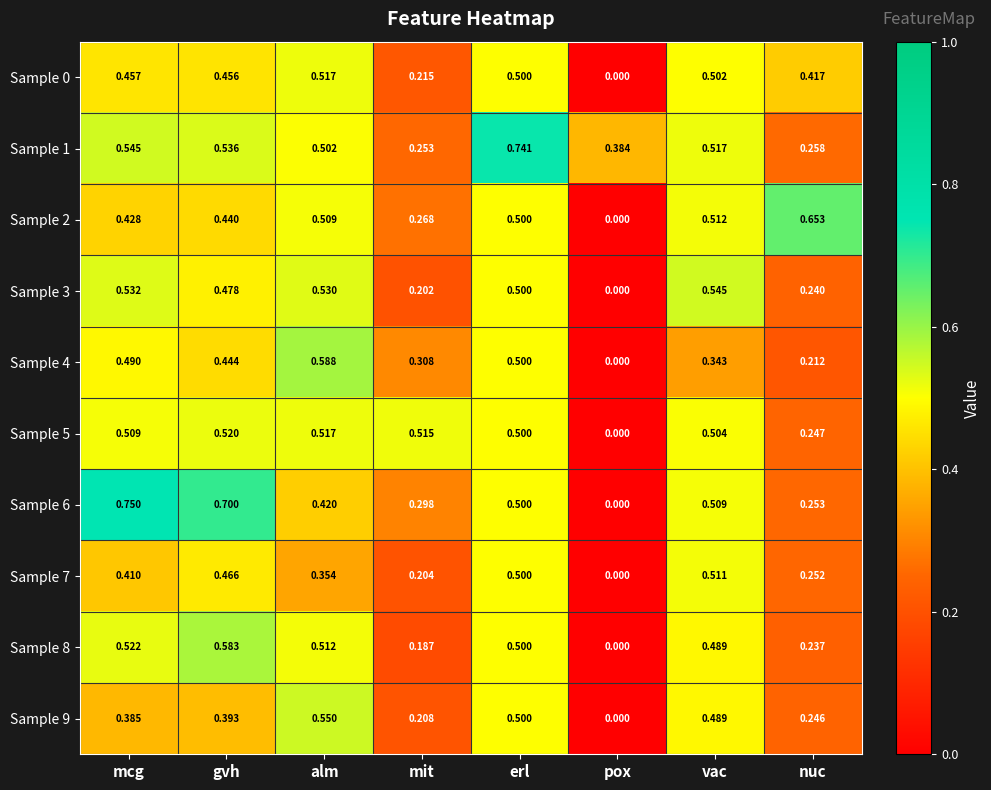

At which label is Sample 0 closest to 0?

pox